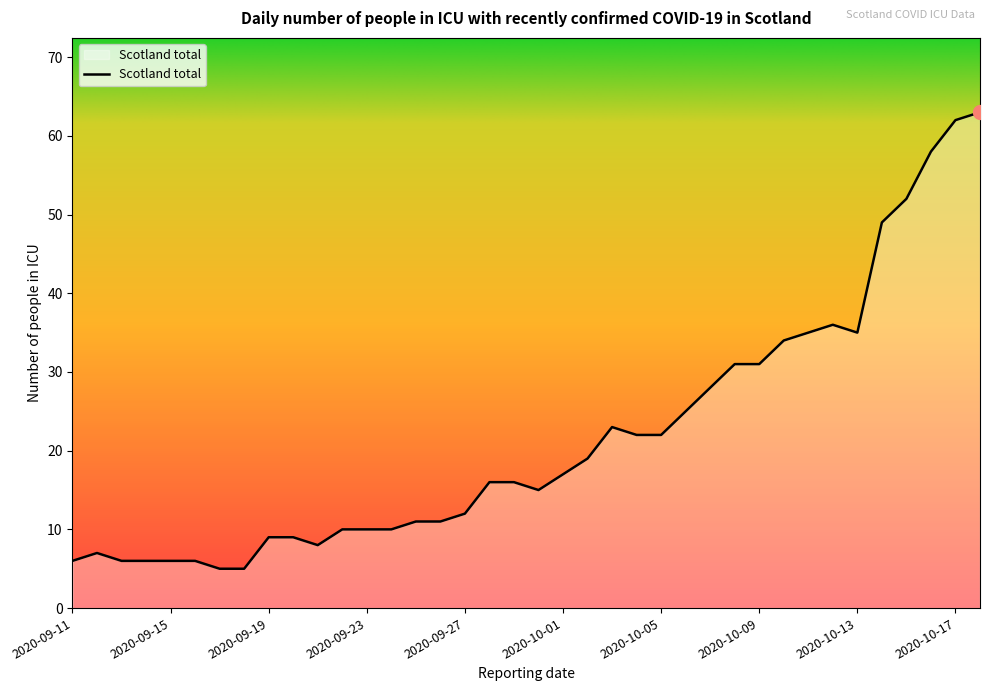

Count the number of categories in the chart.

38